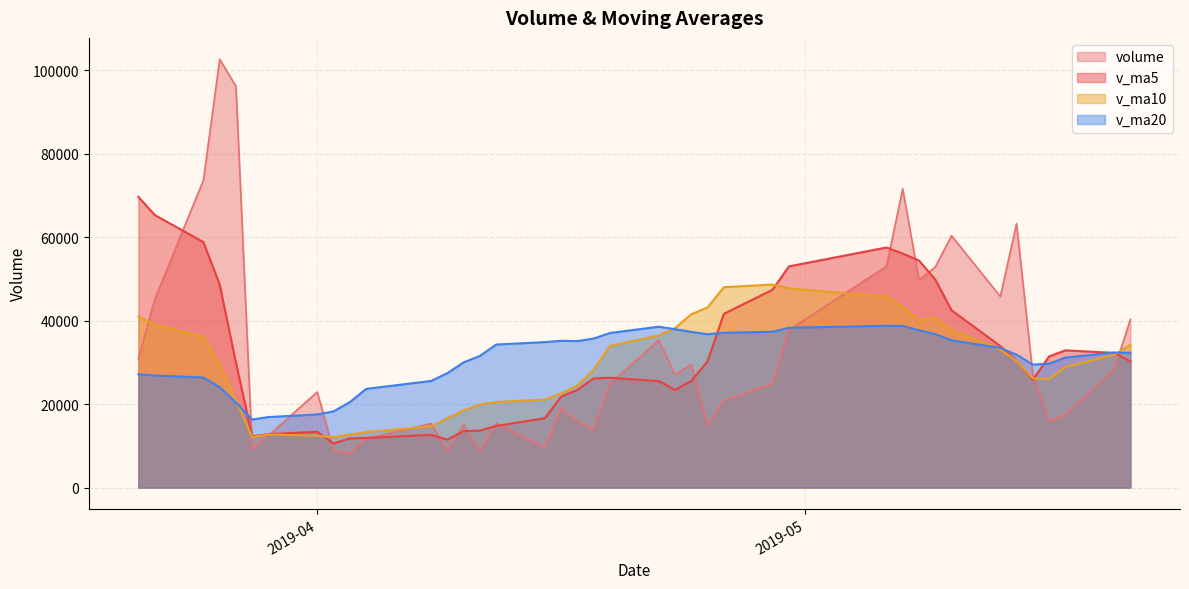

What is the difference between the maximum and second lowest values in the v_ma20 series?

21874.0